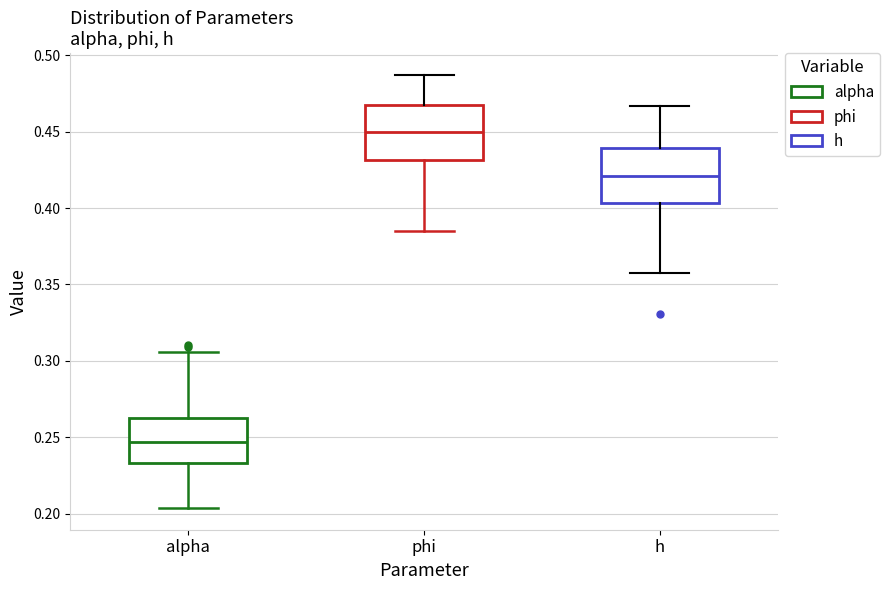

Where is the lower edge of the box for phi on the y-axis? The values are not printed on the chart, so give them approximately, as read against the axis.

0.430